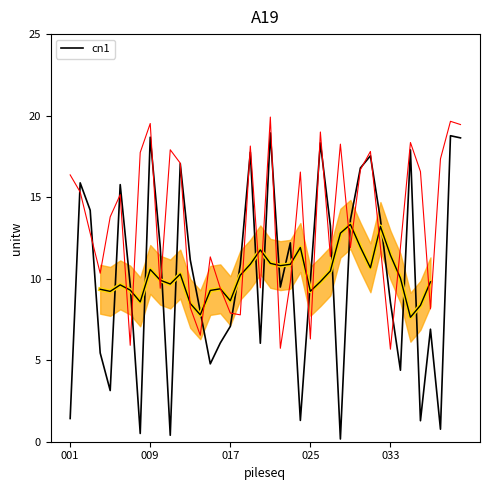

What value does the data have at 10?

0.4